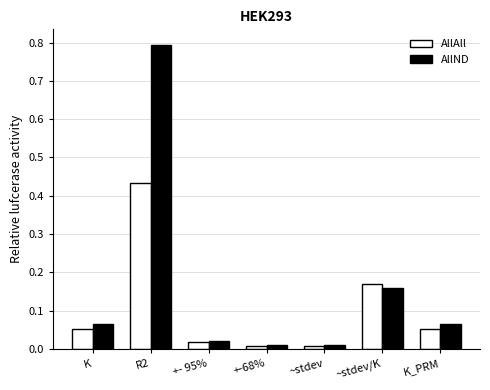

Is it true that AllAll equals 0.0 at K?

False